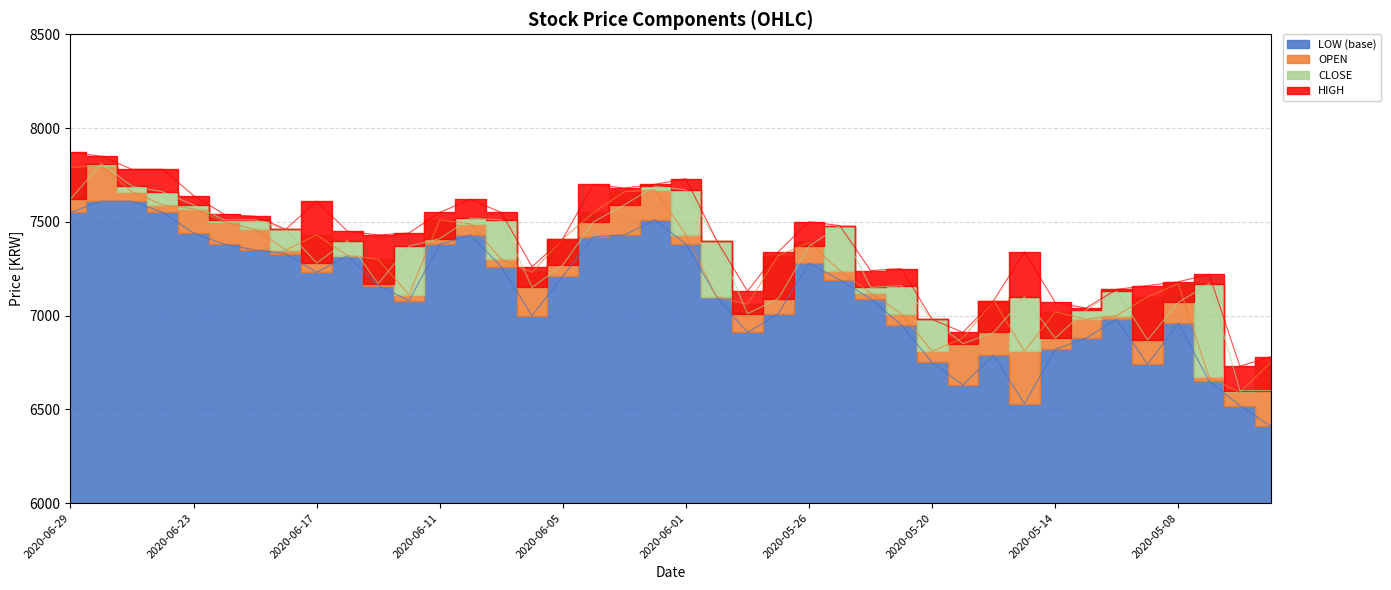

Is it true that LOW equals 10030 at 2020-06-17?

False